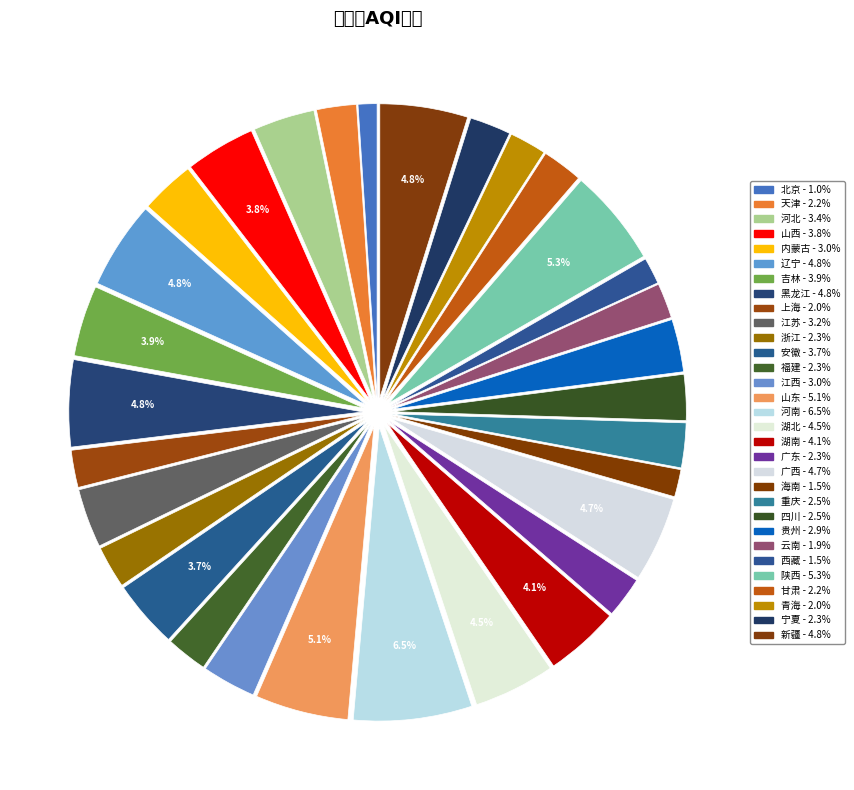

What percentage is NOT represented by 北京?

99.0%